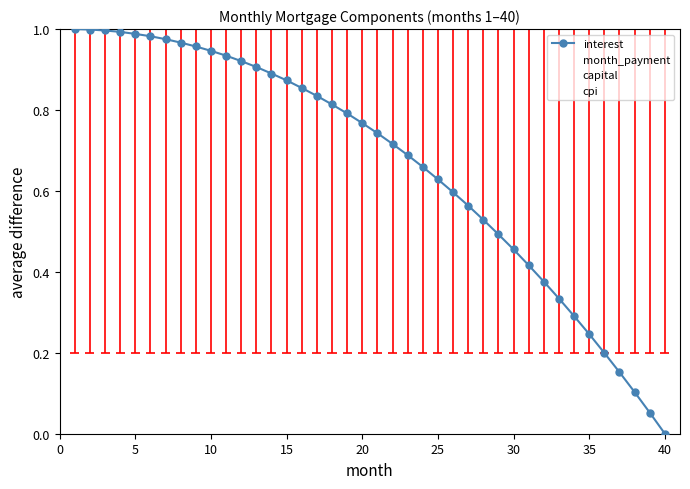

Which category has the lowest value across all series?

40